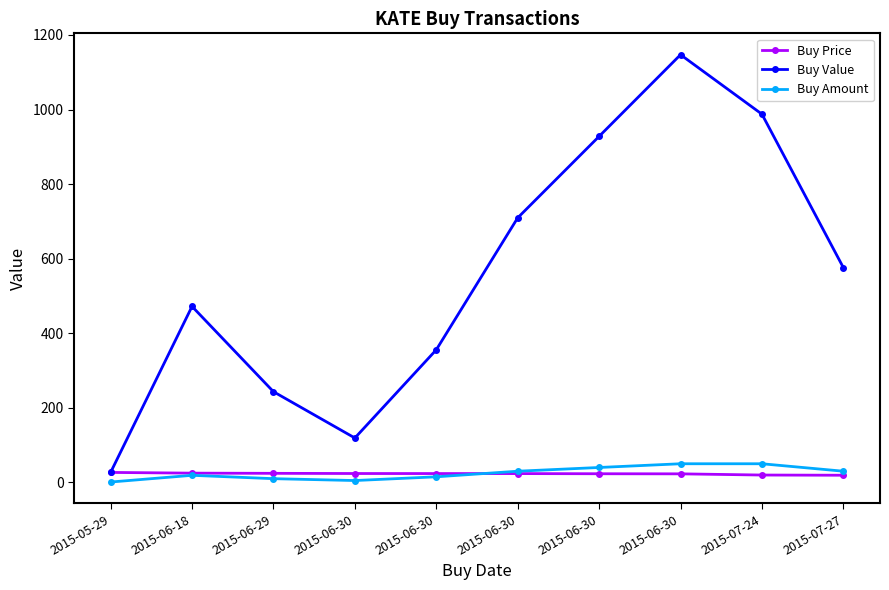

What is the difference between the second highest and second lowest values in the Buy Amount series?

45.0